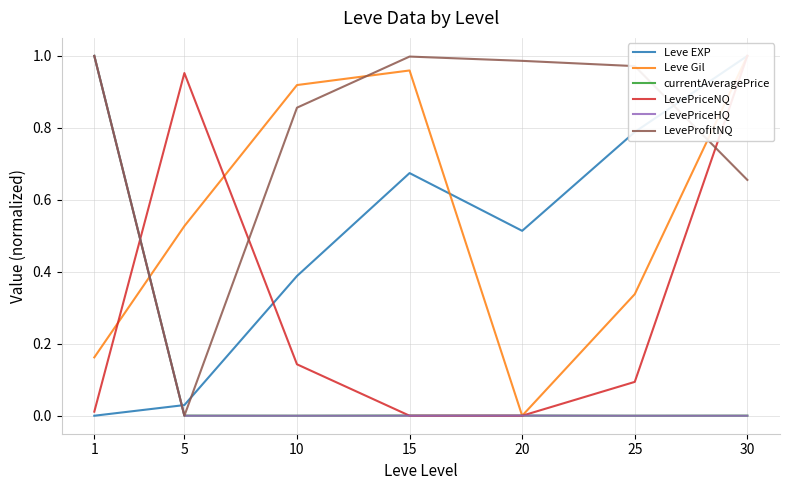

Which series changed the most between 1 and 10?

LevePriceHQ